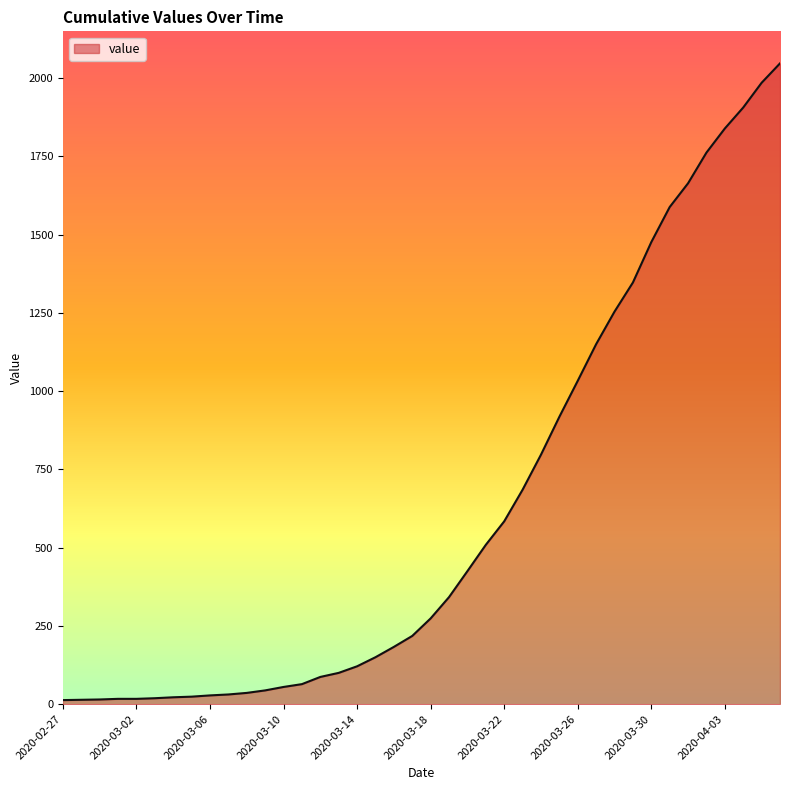

What is the maximum value shown in the chart?

2047